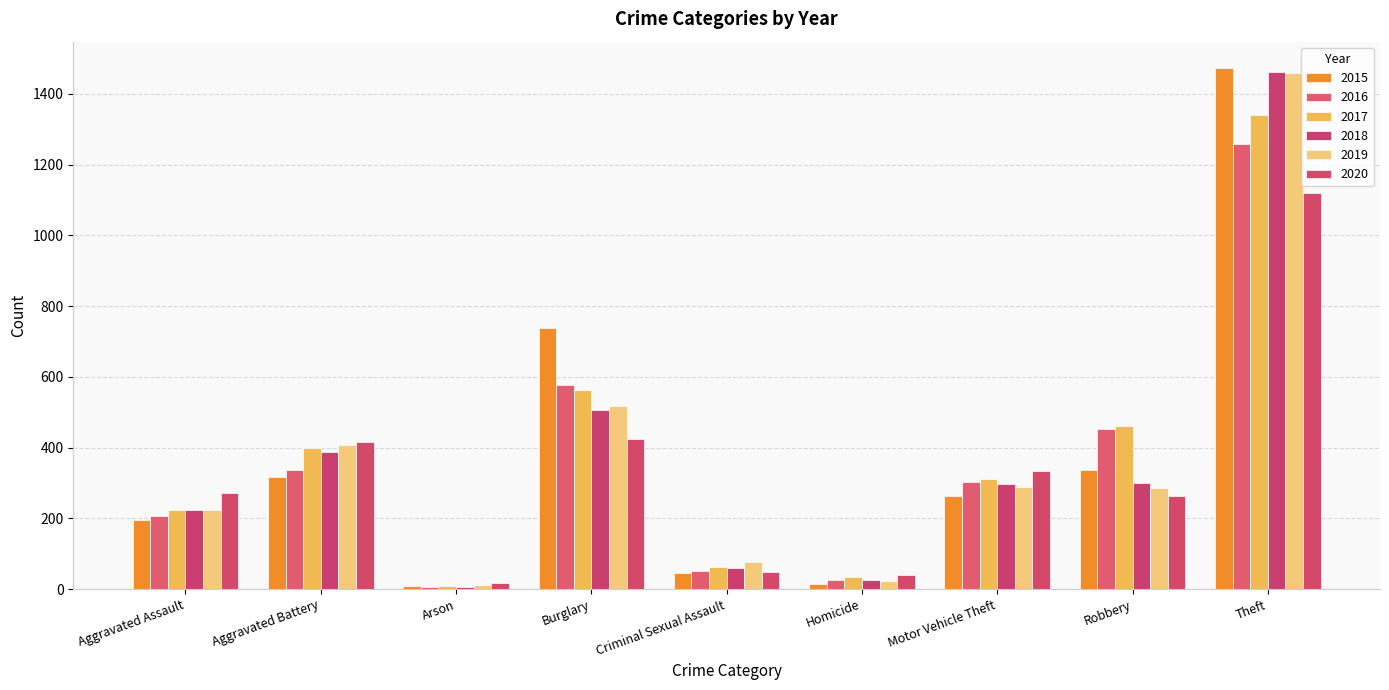

Reading left to right, transcribe all the data shown in this chart.

2015: Aggravated Assault=194	Aggravated Battery=316	Arson=9	Burglary=738	Criminal Sexual Assault=46	Homicide=15	Motor Vehicle Theft=263	Robbery=337	Theft=1474
2016: Aggravated Assault=206	Aggravated Battery=336	Arson=7	Burglary=576	Criminal Sexual Assault=50	Homicide=26	Motor Vehicle Theft=304	Robbery=454	Theft=1259
2017: Aggravated Assault=225	Aggravated Battery=400	Arson=10	Burglary=562	Criminal Sexual Assault=62	Homicide=33	Motor Vehicle Theft=312	Robbery=460	Theft=1339
2018: Aggravated Assault=225	Aggravated Battery=389	Arson=7	Burglary=506	Criminal Sexual Assault=59	Homicide=25	Motor Vehicle Theft=298	Robbery=301	Theft=1461
2019: Aggravated Assault=223	Aggravated Battery=407	Arson=12	Burglary=517	Criminal Sexual Assault=77	Homicide=22	Motor Vehicle Theft=290	Robbery=287	Theft=1459
2020: Aggravated Assault=273	Aggravated Battery=416	Arson=17	Burglary=425	Criminal Sexual Assault=48	Homicide=41	Motor Vehicle Theft=333	Robbery=263	Theft=1120